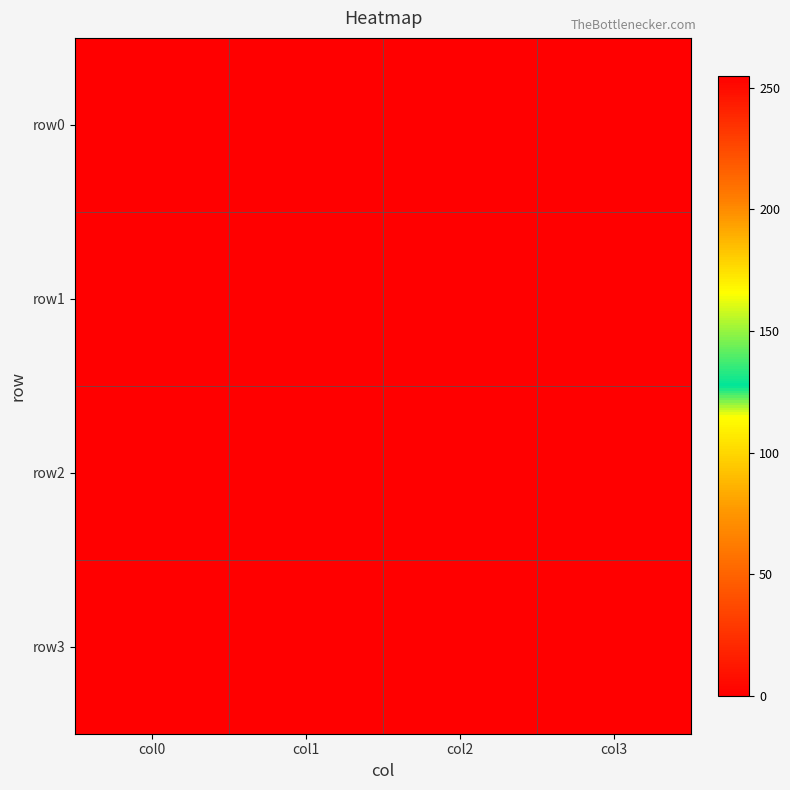

Reading right to left, extract all data points from this chart.

row0: col3=255	col2=255	col1=0	col0=255
row1: col3=0	col2=255	col1=255	col0=0
row2: col3=255	col2=0	col1=255	col0=255
row3: col3=255	col2=255	col1=0	col0=255